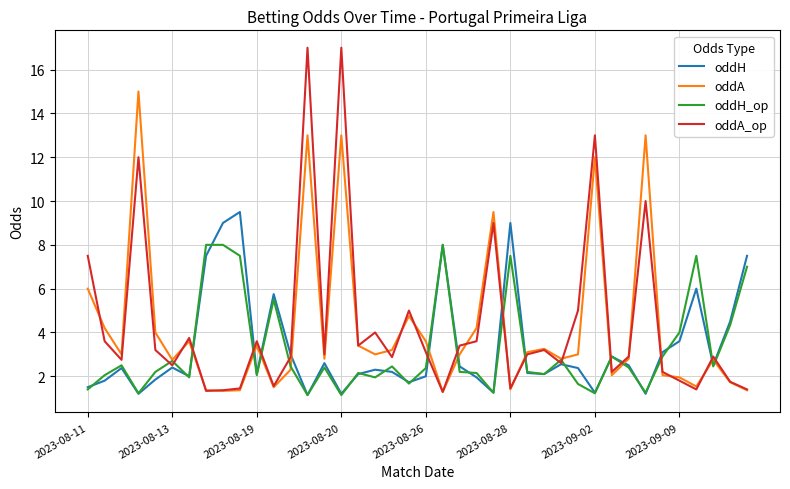

What is the maximum value for oddA_op?

17.0